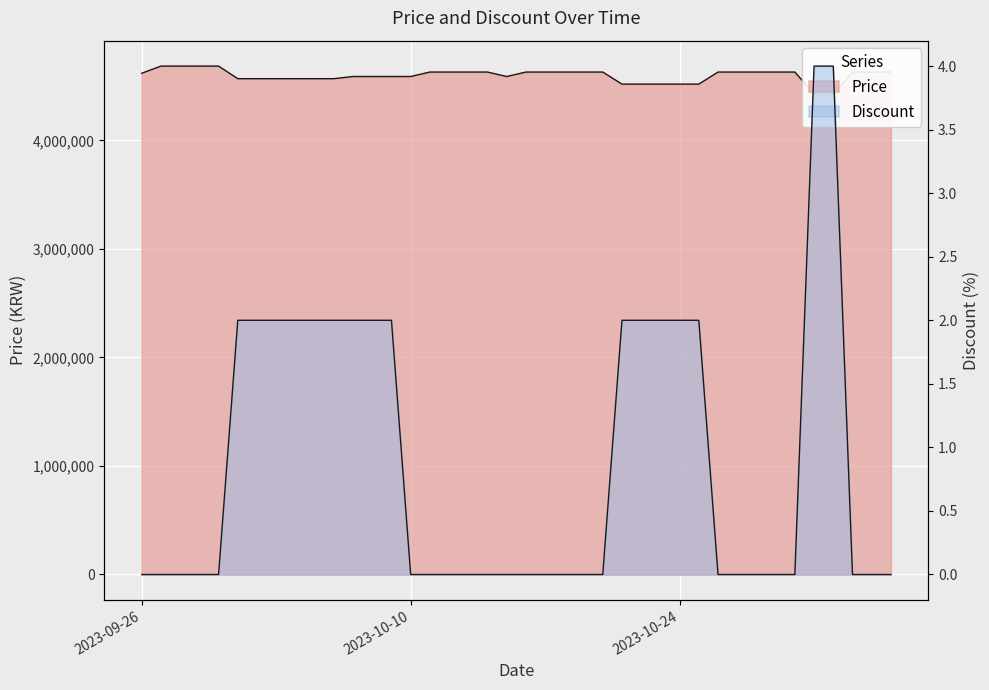

Which series has the widest spread of values?

Price